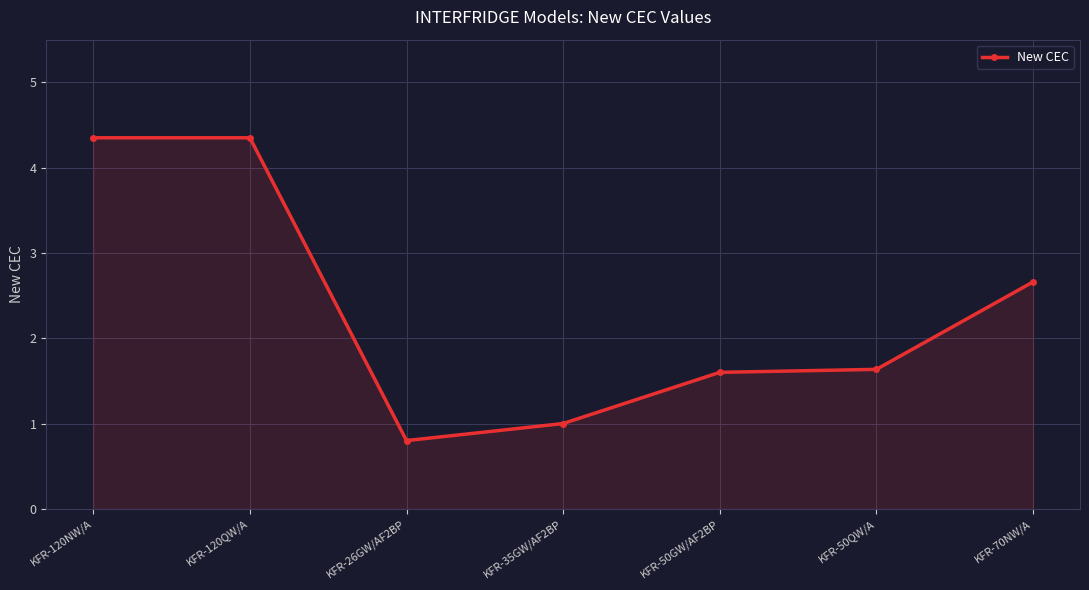

What is the change in value from KFR-120NW/A to KFR-70NW/A?

-1.7